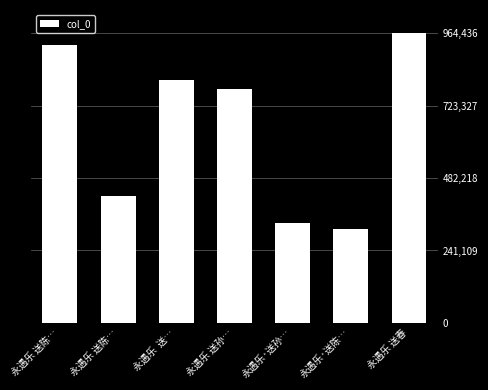

List the labels in order of value, smallest first.

永遇乐·送陈…, 永遇乐·送孙…, 永遇乐 送陈…, 永遇乐 送孙…, 永遇乐  送…, 永遇乐 送陈…, 永遇乐 送春